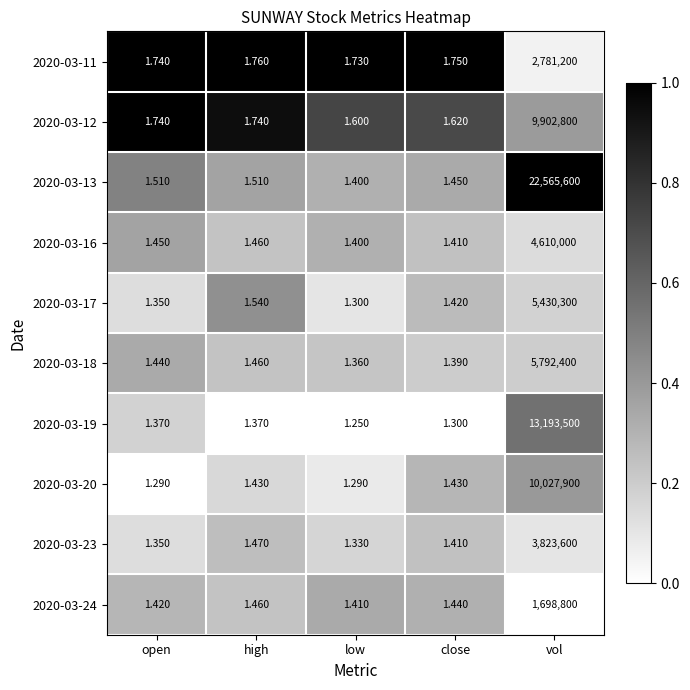

At which category is the sum across all series the highest?

vol